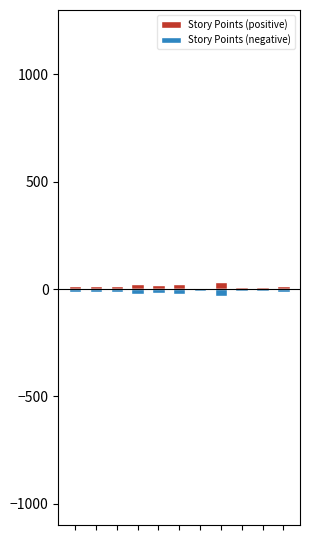

List the series in order of their peak value, highest first.

Story Points (positive), Story Points (negative)